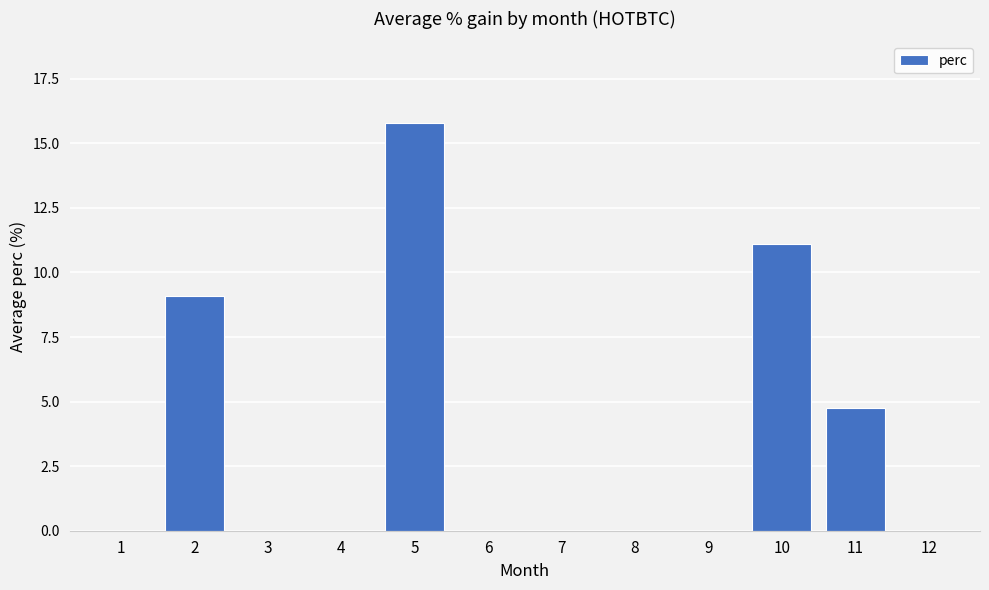

Reading right to left, what are all the values shown in this chart?

0.0	4.8	11.1	0.0	0.0	0.0	0.0	15.8	0.0	0.0	9.1	0.0